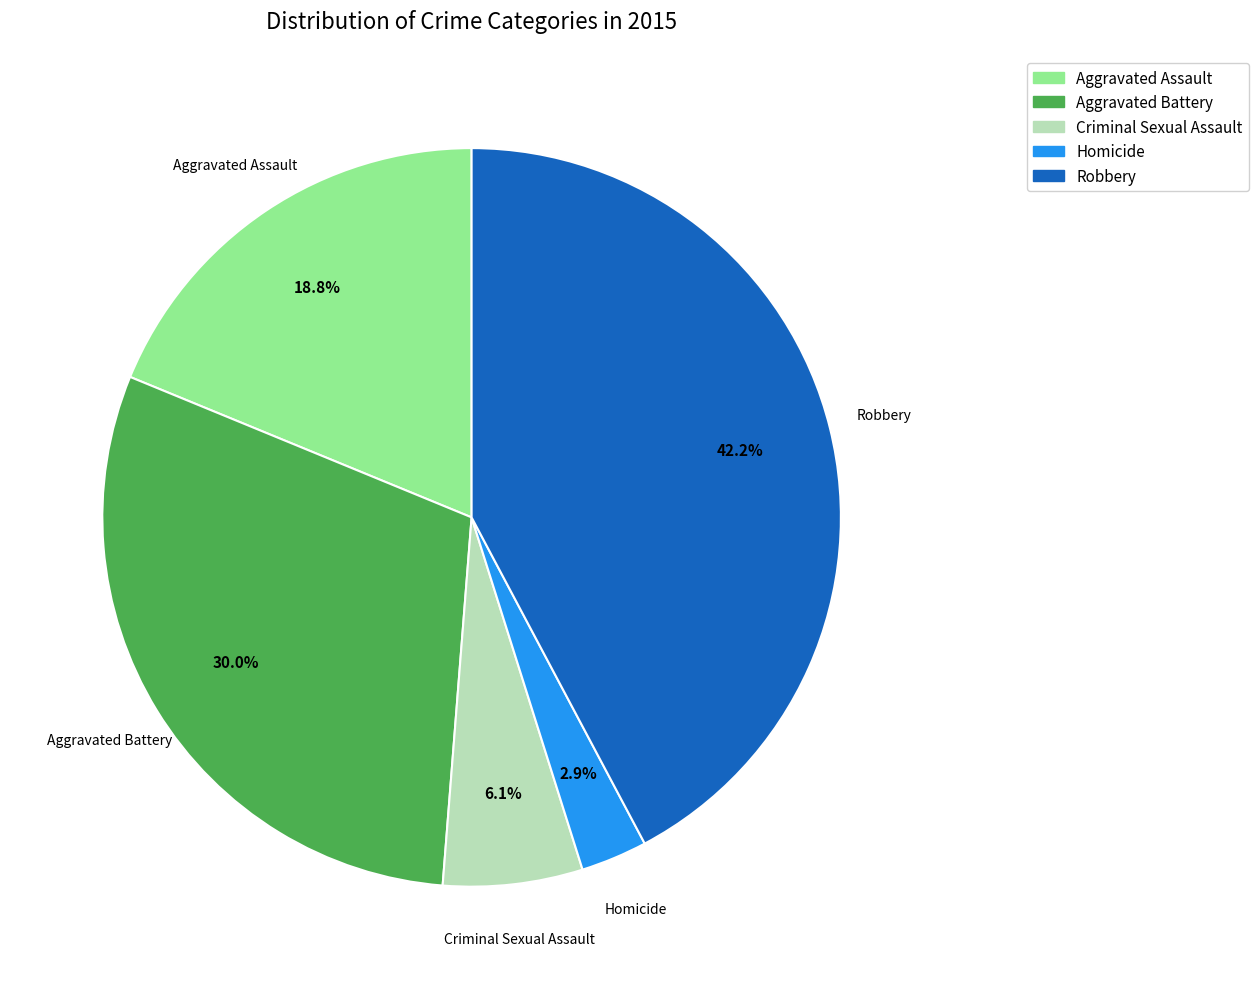

To the nearest percent, what is the combined percentage of Robbery and Aggravated Assault?

61%